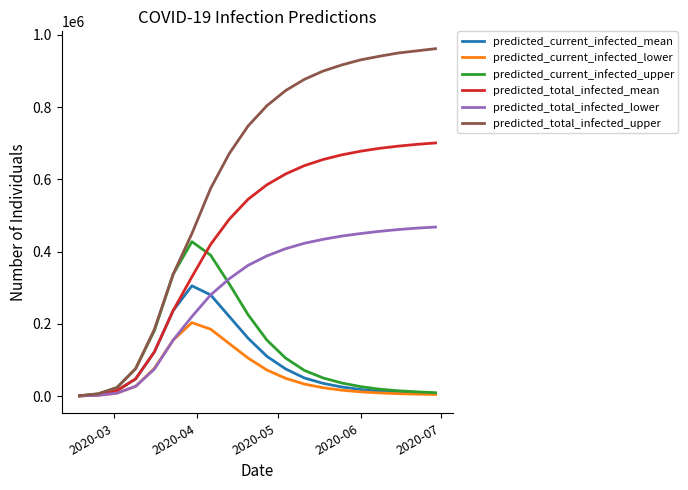

What is the greatest value displayed?

962000